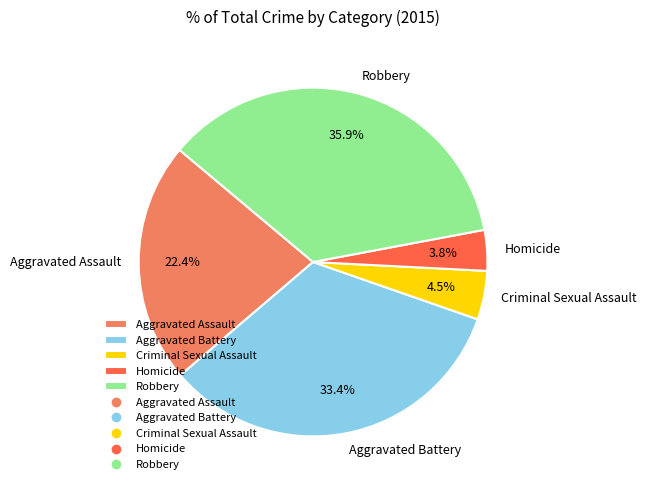

What percentage is the Aggravated Battery slice, to the nearest percent?

33%